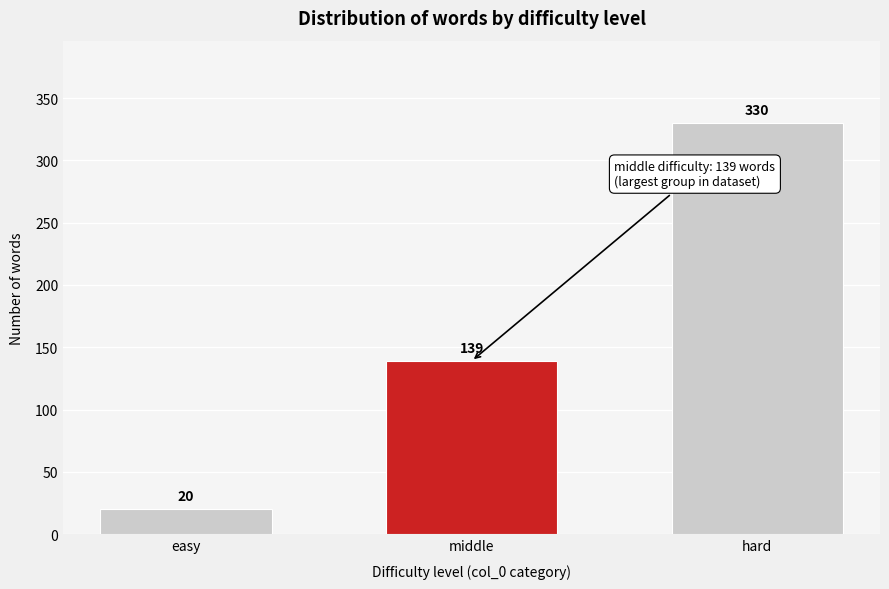

Reading right to left, list all the values displayed in this chart.

hard=330	middle=139	easy=20